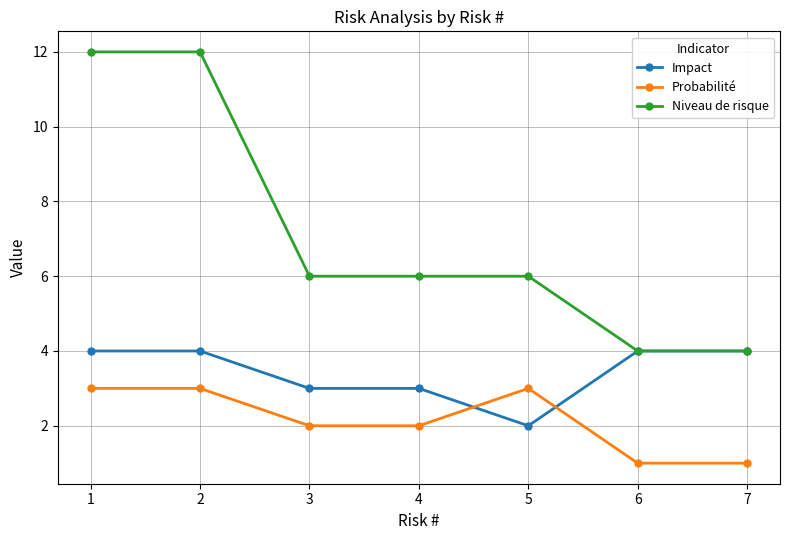

Between 4 and 7, which series saw the biggest shift?

Niveau de risque